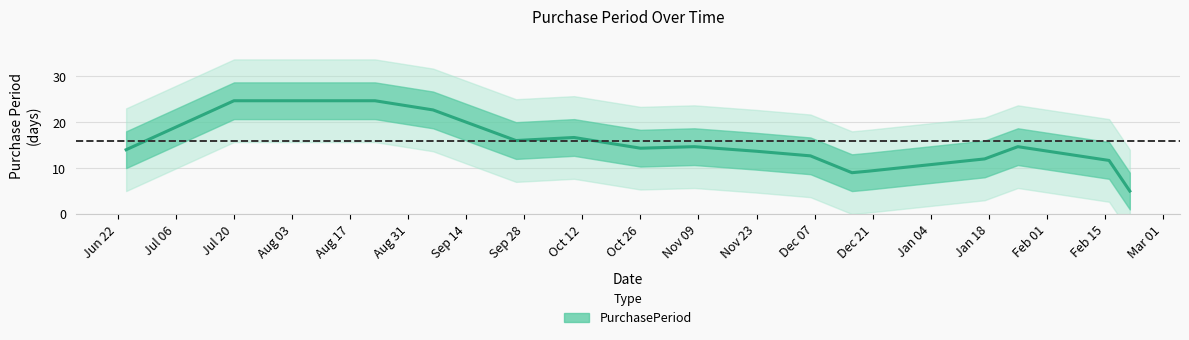

What is the highest value of the PurchasePeriod series?

24.7